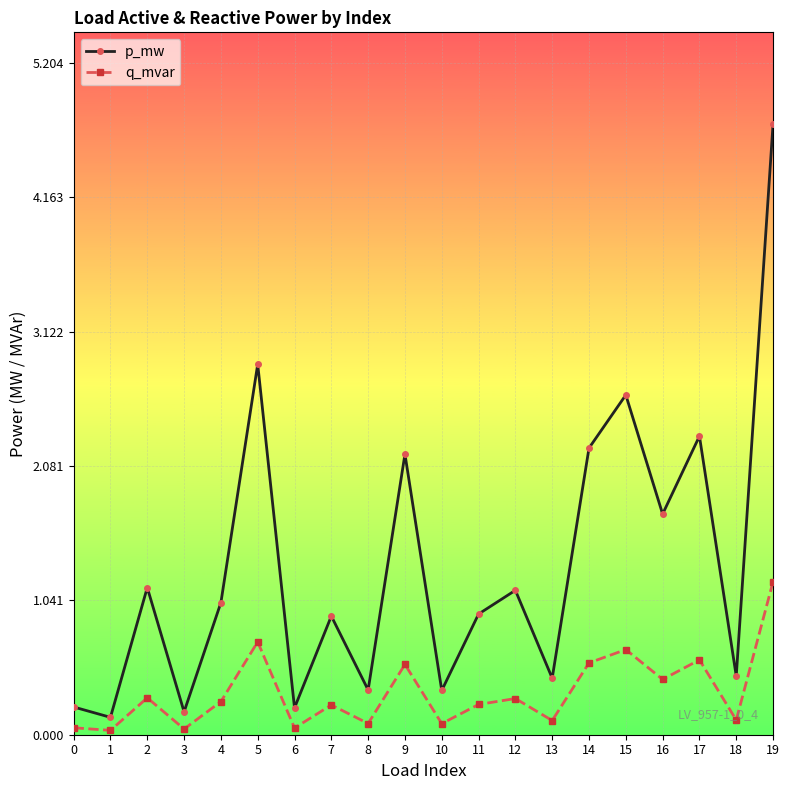

List the series in order of their overall mean, highest first.

p_mw, q_mvar